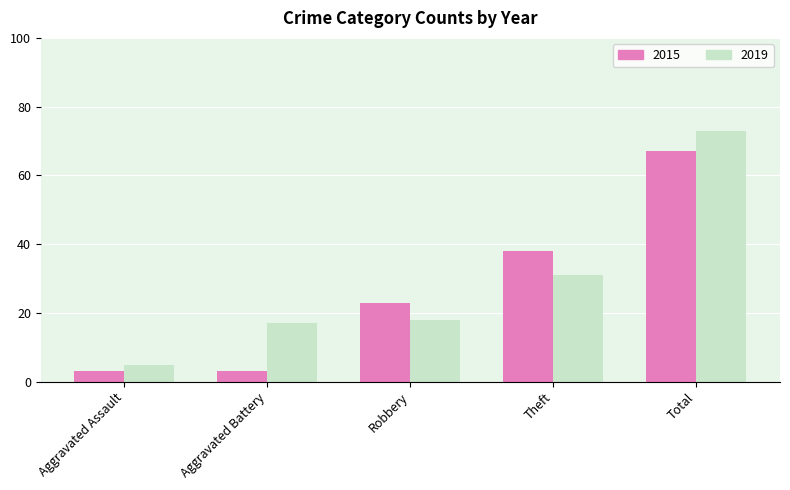

Reading left to right, extract all data points from this chart.

2015: Aggravated Assault=3	Aggravated Battery=3	Robbery=23	Theft=38	Total=67
2019: Aggravated Assault=5	Aggravated Battery=17	Robbery=18	Theft=31	Total=73